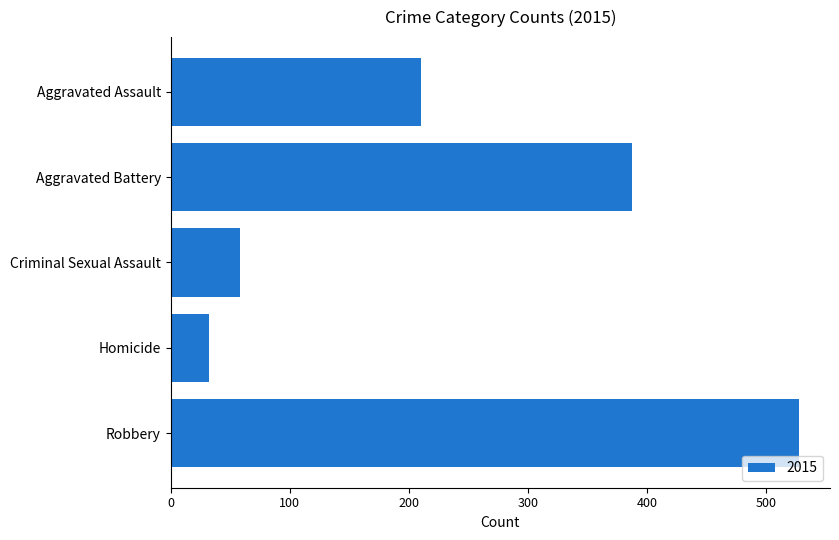

Between Aggravated Battery and Aggravated Assault, which is larger?

Aggravated Battery